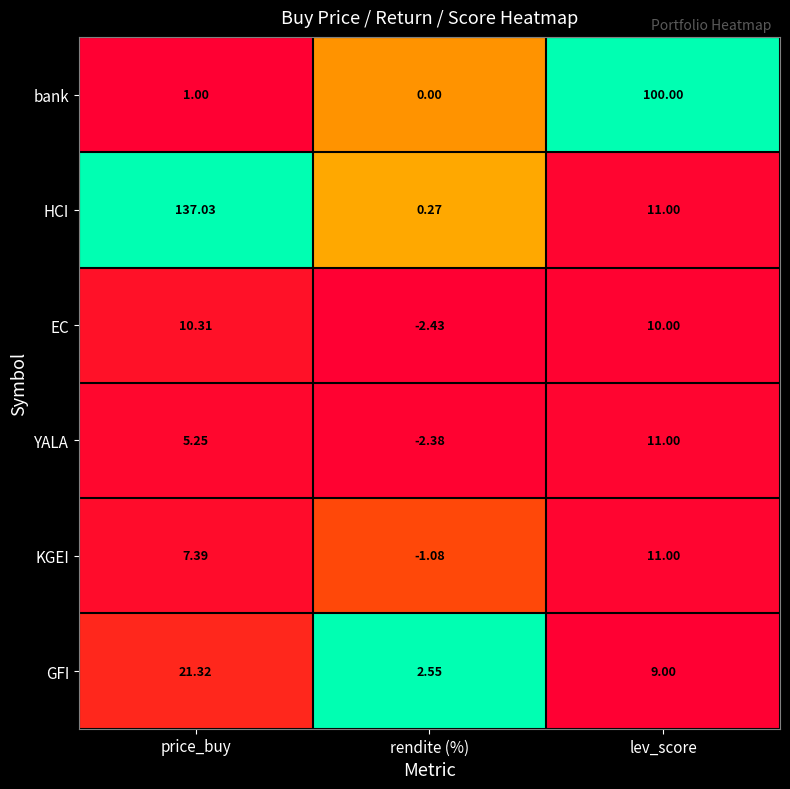

Where is YALA nearest to the value 4?

price_buy